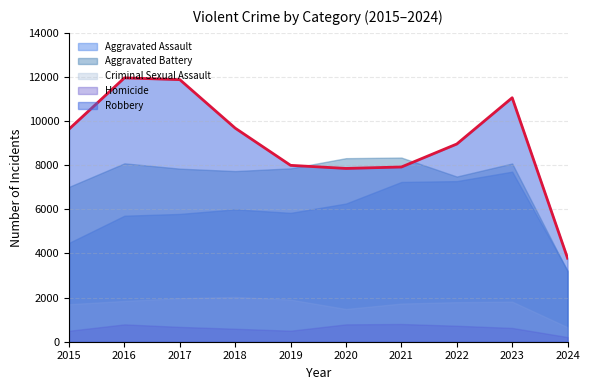

What is the difference between the second highest and minimum values in the Aggravated Assault series?

4054